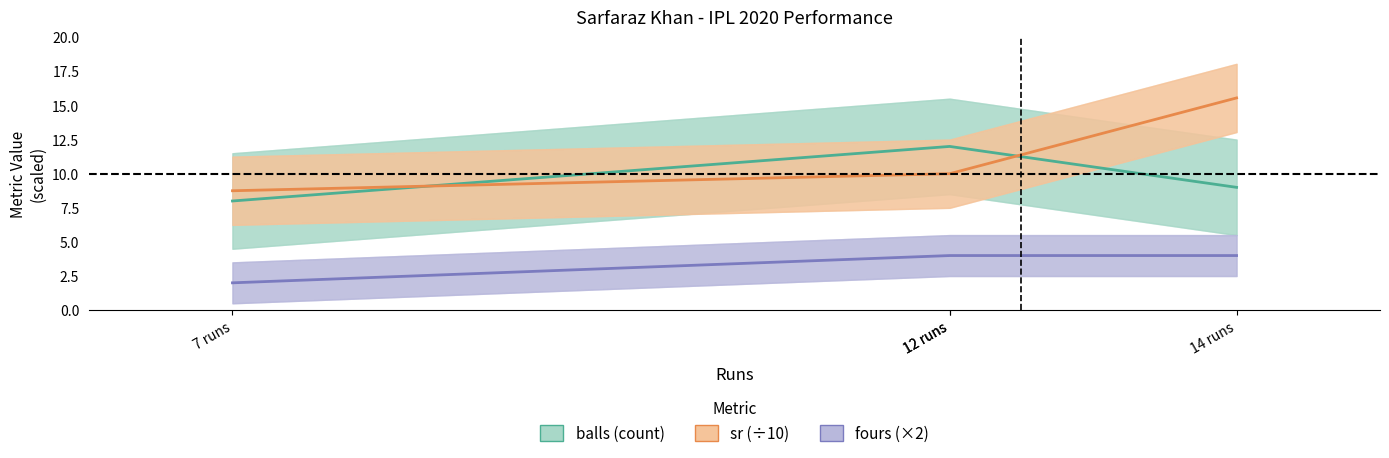

Which series has the largest total across all categories?

sr